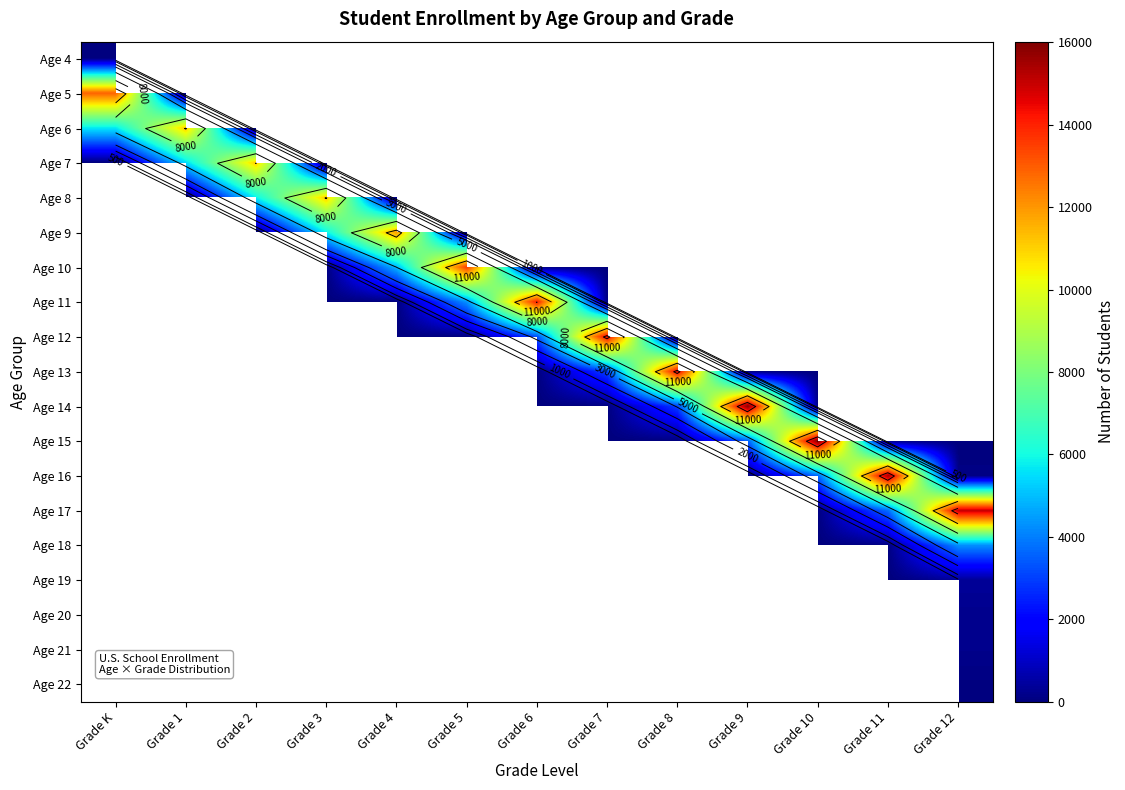

Rank the series at Grade 5 from highest to lowest value.

Age 10, Age 11, Age 12, Age 13, Age 14, Age 15, Age 16, Age 17, Age 18, Age 19, Age 20, Age 21, Age 22, Age 4, Age 5, Age 6, Age 7, Age 8, Age 9